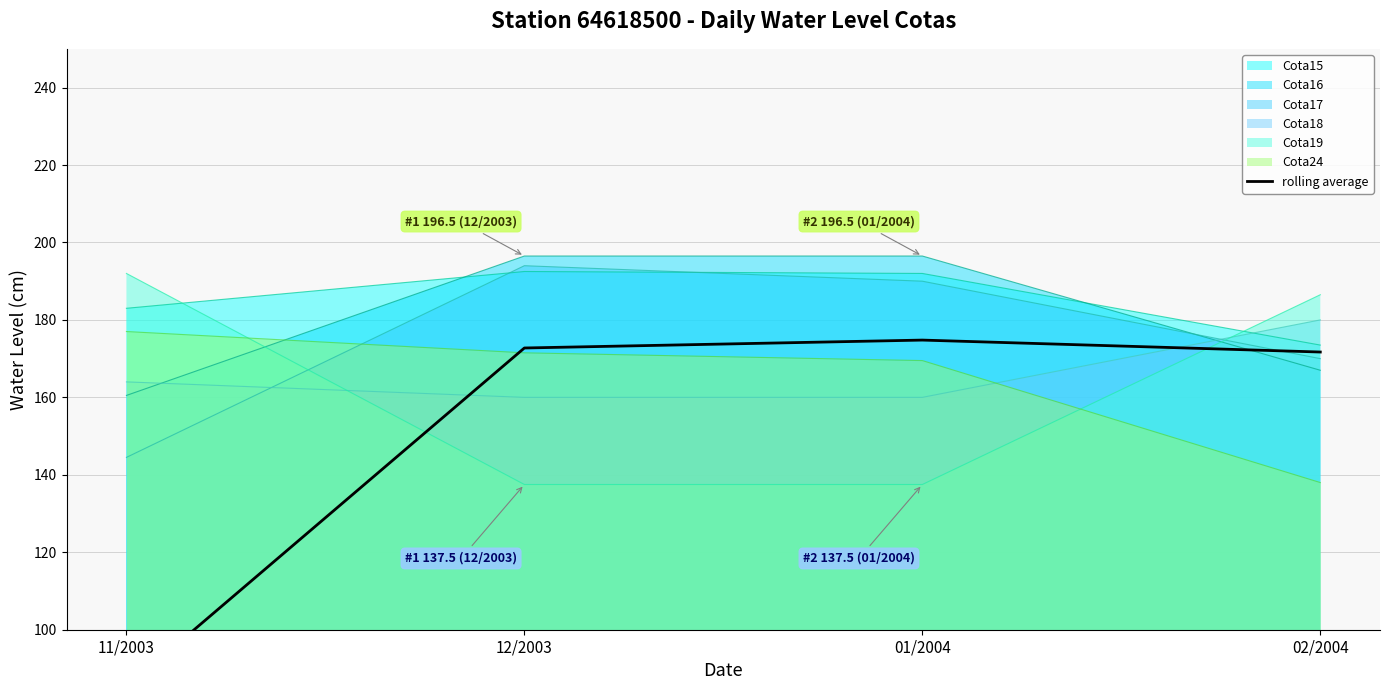

Reading left to right, list all the values displayed in this chart.

11/2003=85.1	12/2003=172.8	01/2004=174.8	02/2004=171.7